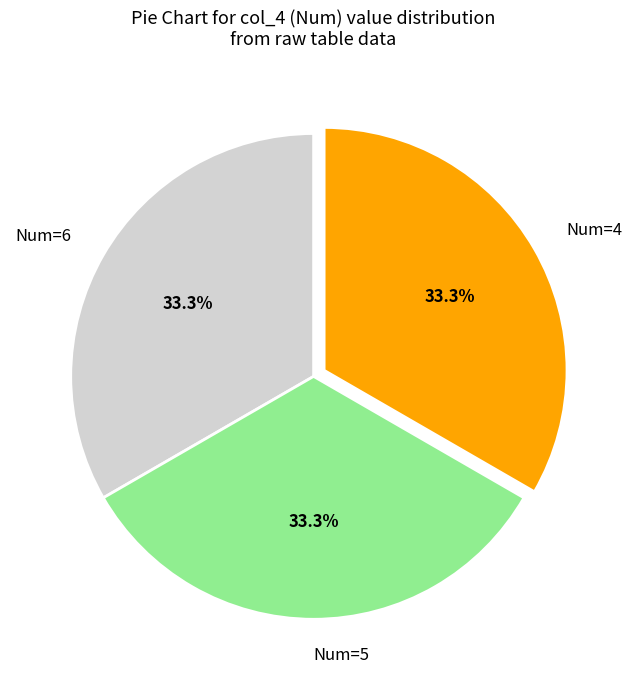

How many segments does this pie chart have?

3